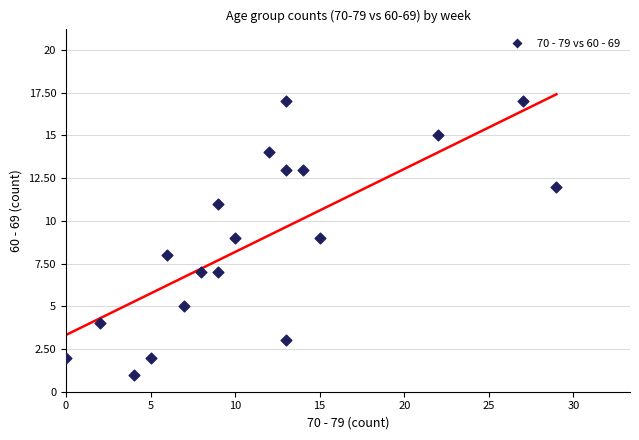

What is the range of X values (max minus min)?

29